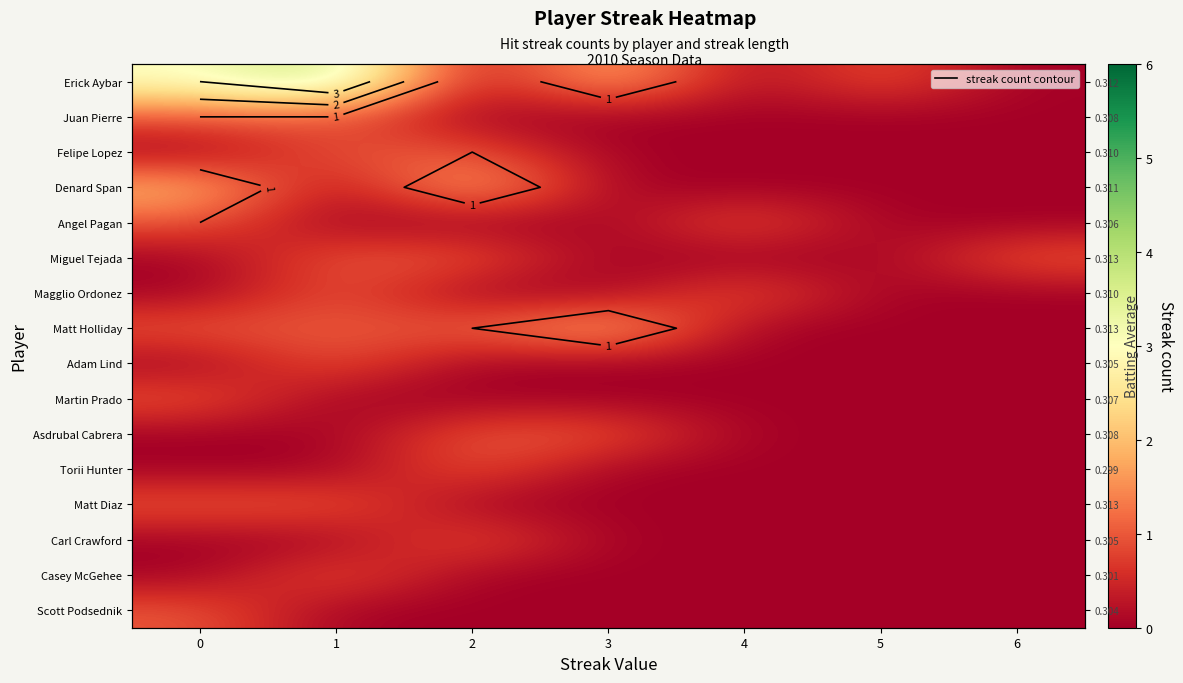

Which series has the largest range (max minus min)?

Erick Aybar